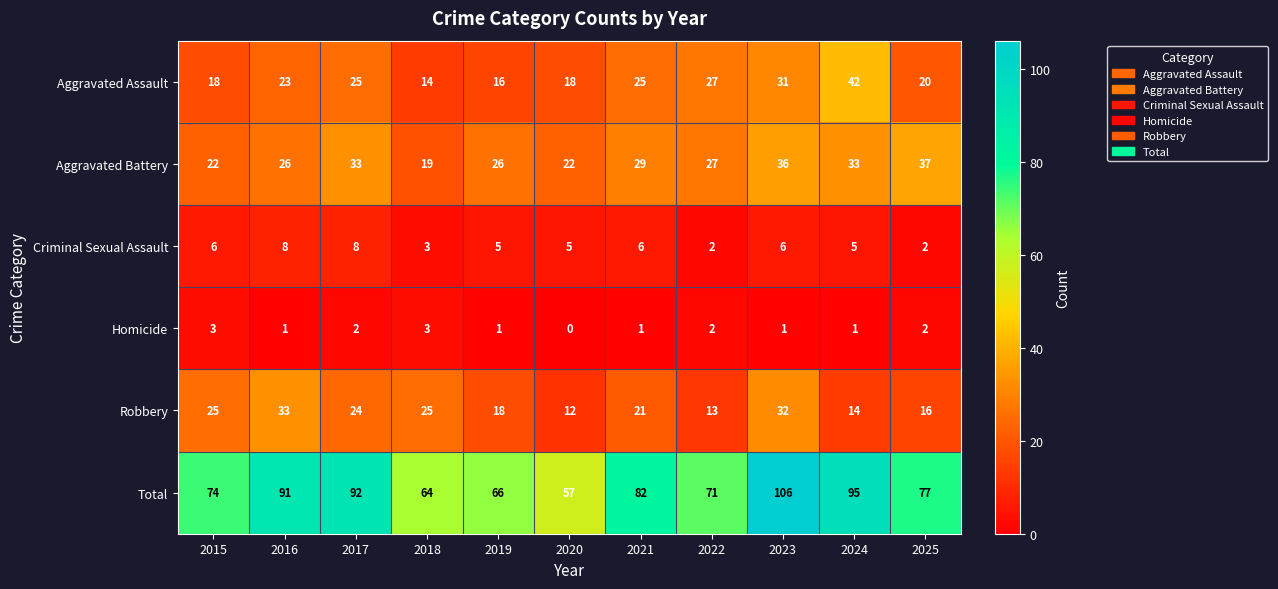

The Aggravated Assault series shows 15 at 2024. True or false?

False